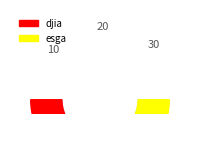

Does any single category account for the majority?

Yes